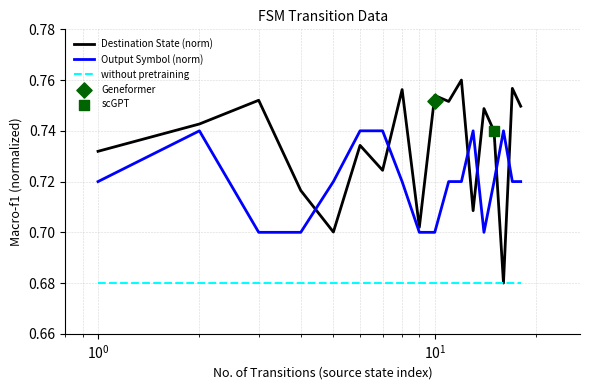

At how many categories does at least one series exceed 0?

18